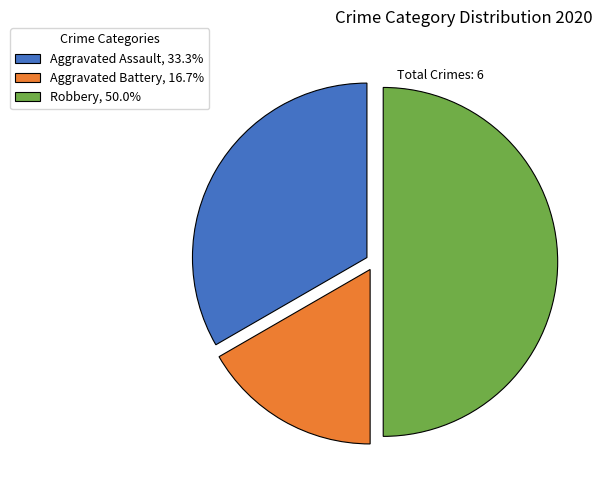

What is the ratio of the value at Robbery, 50.0% to the value at Aggravated Assault, 33.3%?

1.5